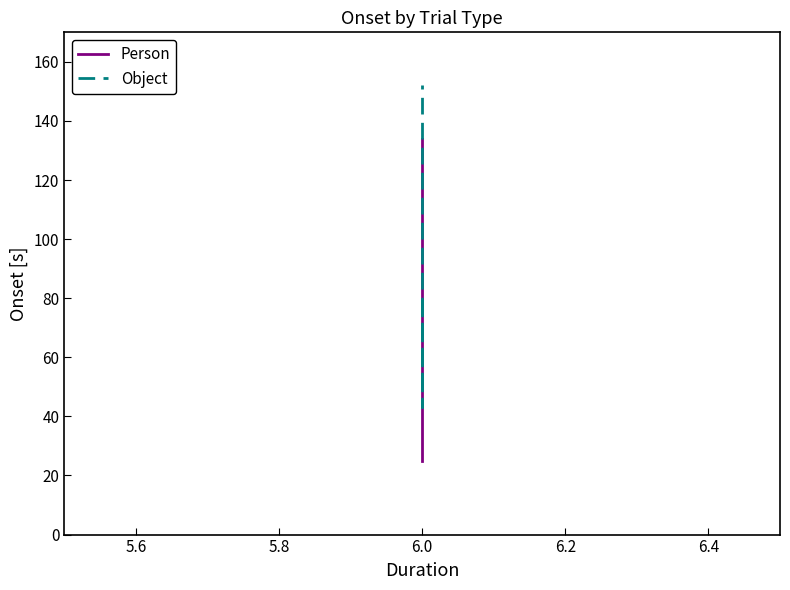

Does the chart display data point markers on the line(s)?

No